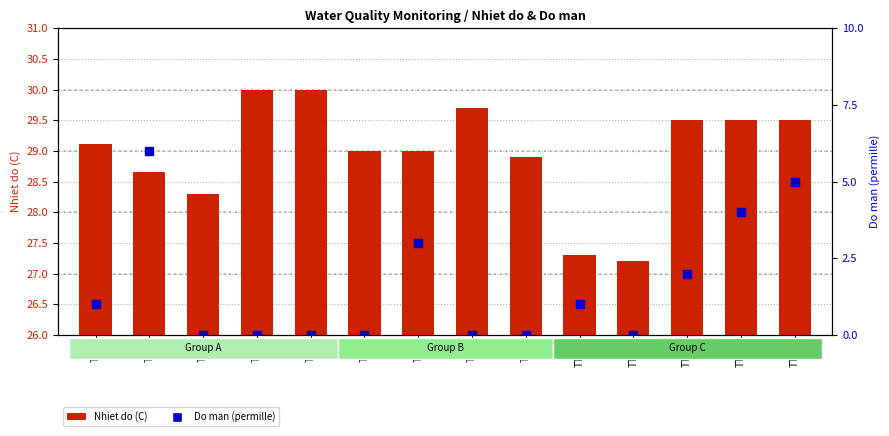

What is the sum of all Nhiet do (C) values?

405.7